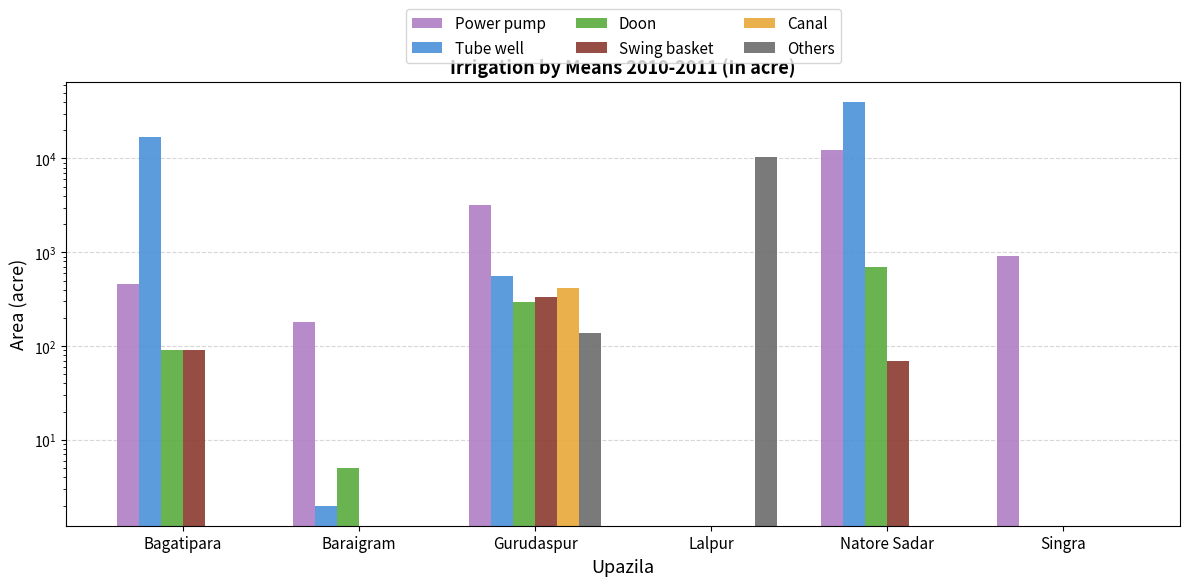

At how many categories does at least one series exceed 26523?

1